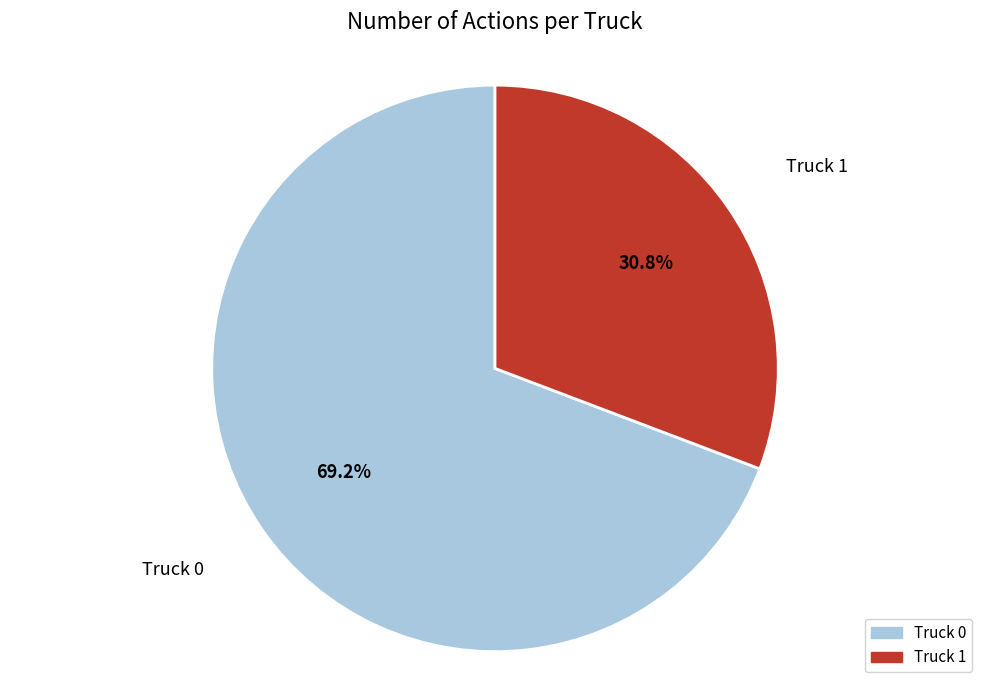

Which category has the smallest portion of the pie?

Truck 1